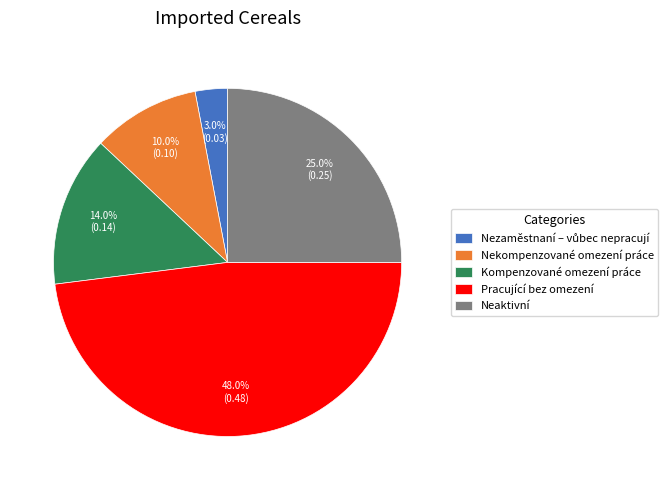

Is there any slice that represents more than half of the pie?

No